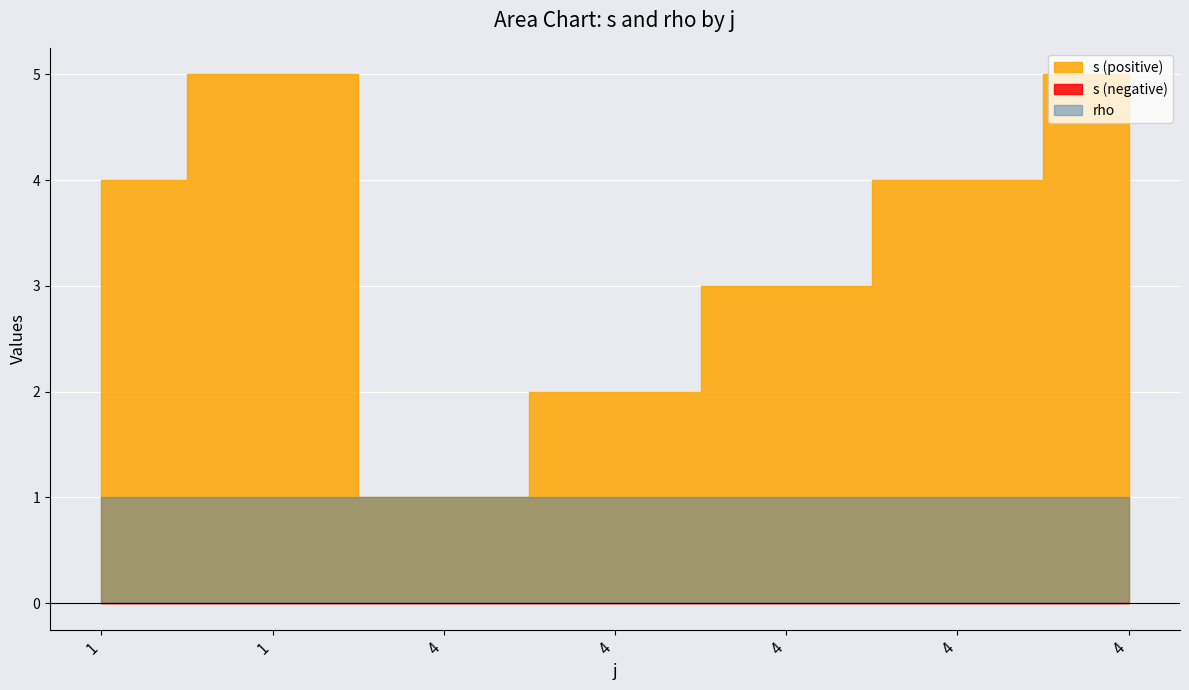

True or false: s and rho cross at least once.

False